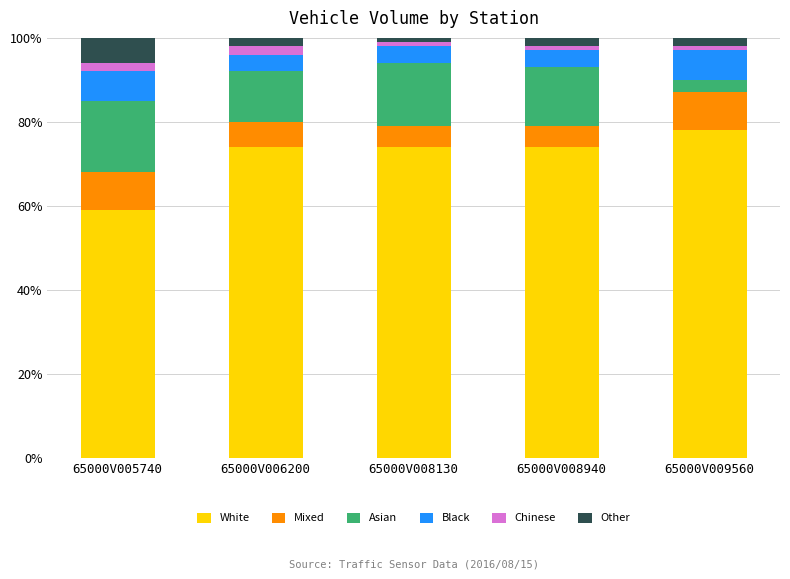

Reading left to right, list the values for the White series.

65000V005740=59	65000V006200=74	65000V008130=74	65000V008940=74	65000V009560=78